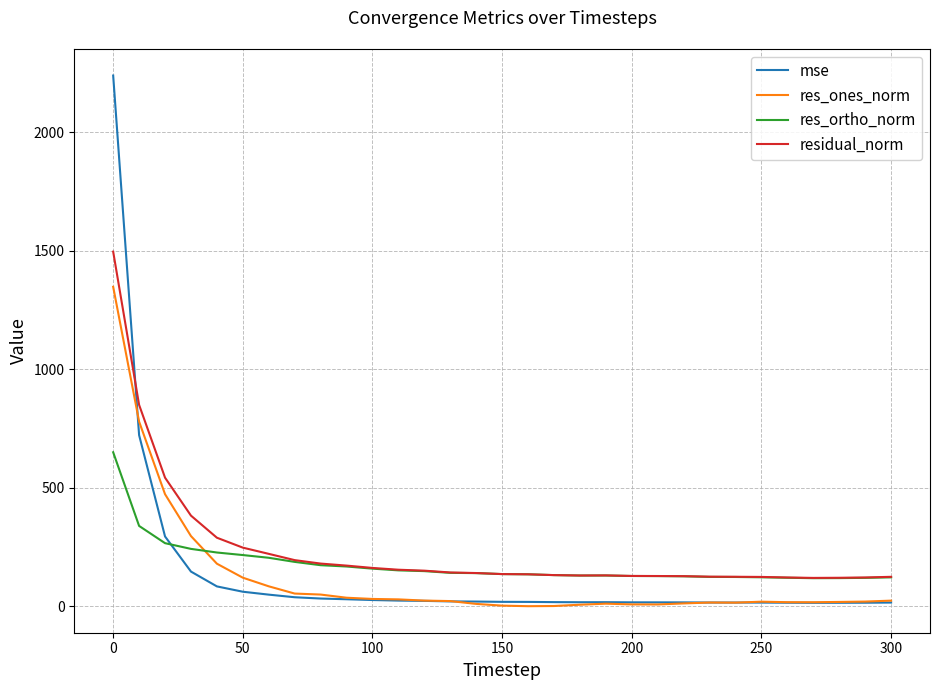

Which series has the widest spread of values?

mse